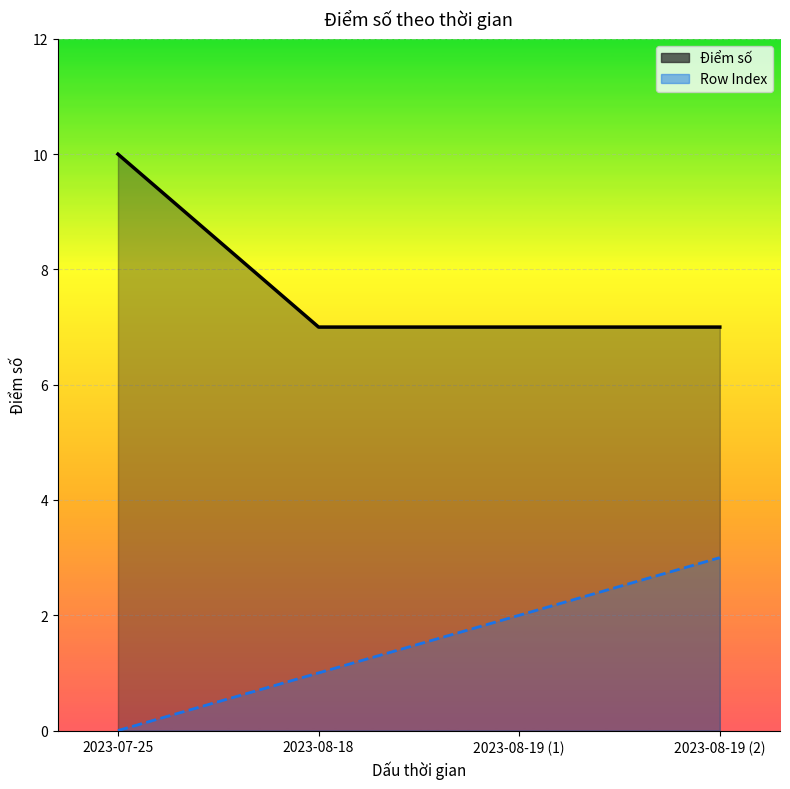

What is the difference between the highest and lowest values at 2023-08-18?

6